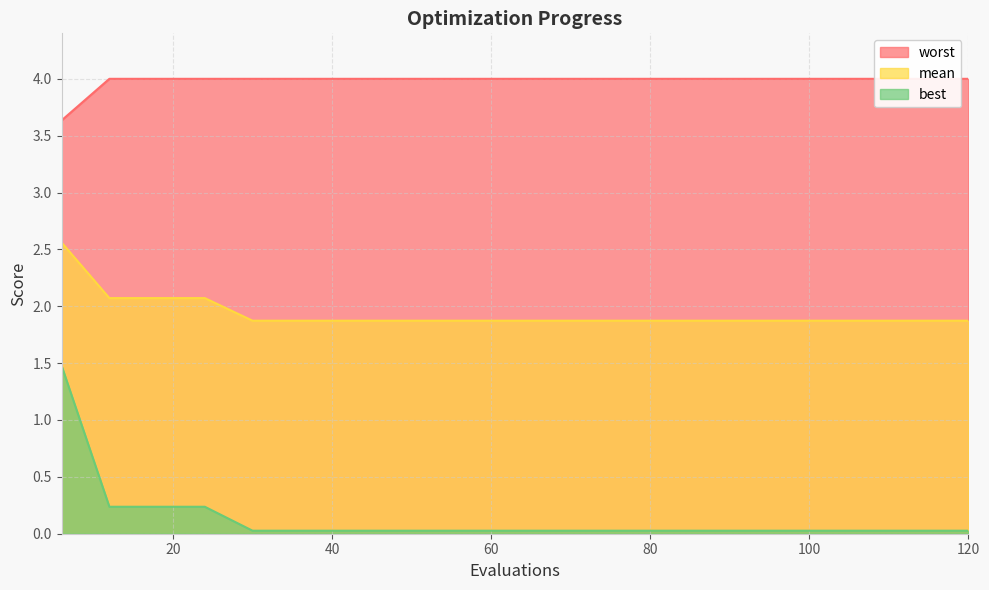

Where is mean nearest to the value 2?

12